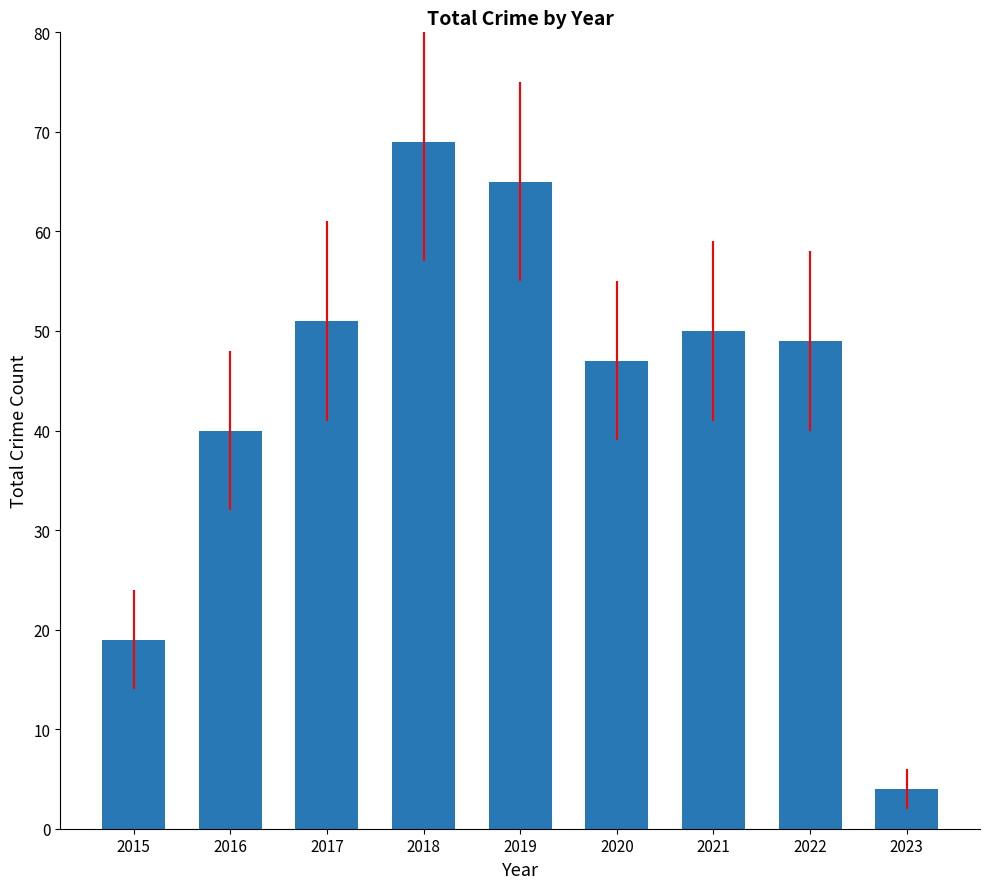

How many series are shown in this chart?

1